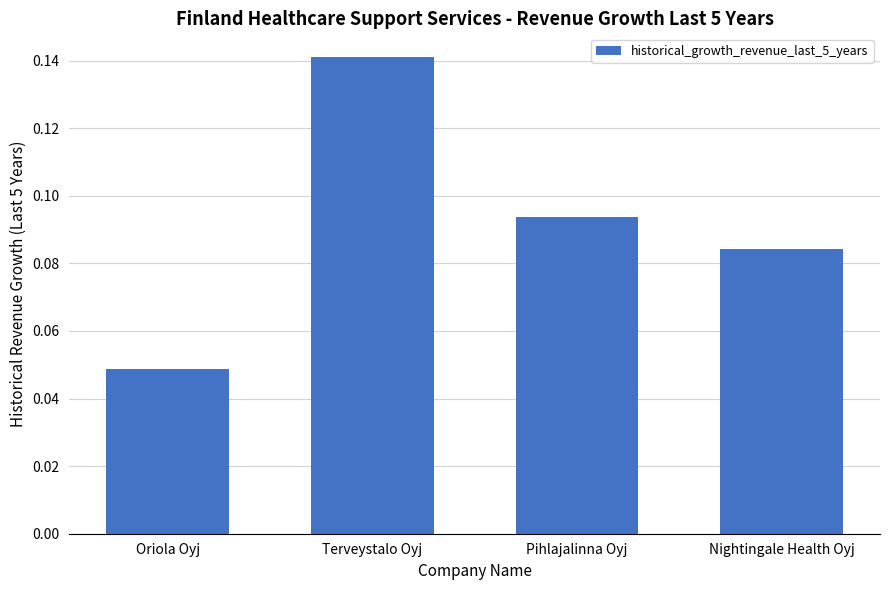

Rank the categories by value from lowest to highest.

Oriola Oyj, Nightingale Health Oyj, Pihlajalinna Oyj, Terveystalo Oyj